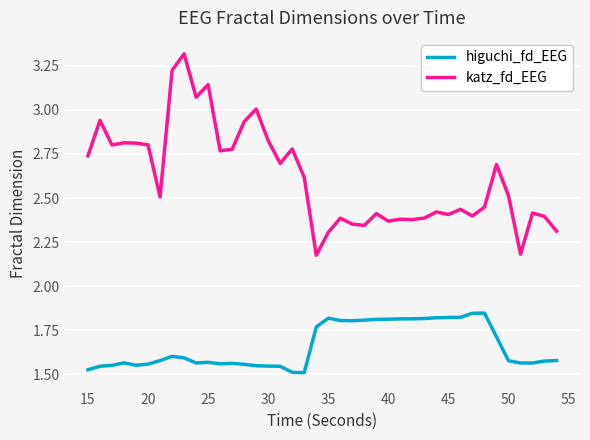

What is the sum of all higuchi_fd_EEG values?

66.3